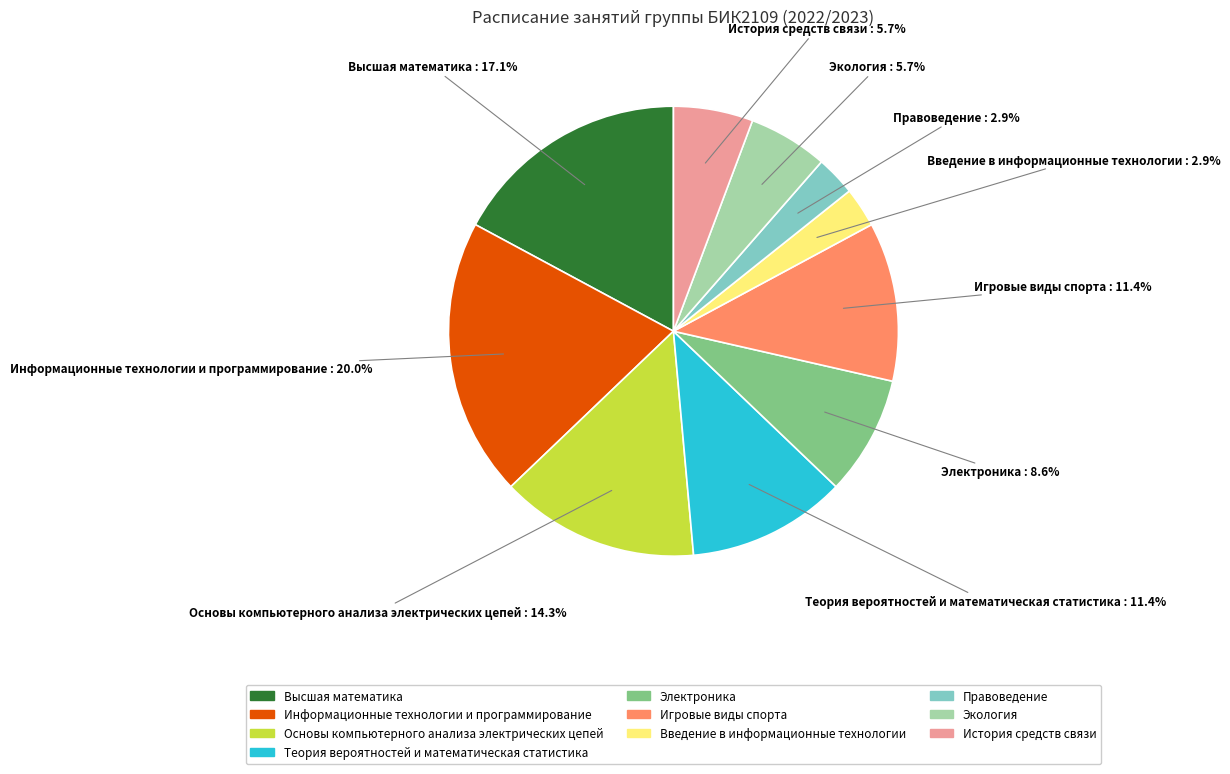

Combined, do Основы компьютерного анализа электрических цепей and Теория вероятностей и математическая статистика account for over 50%?

No